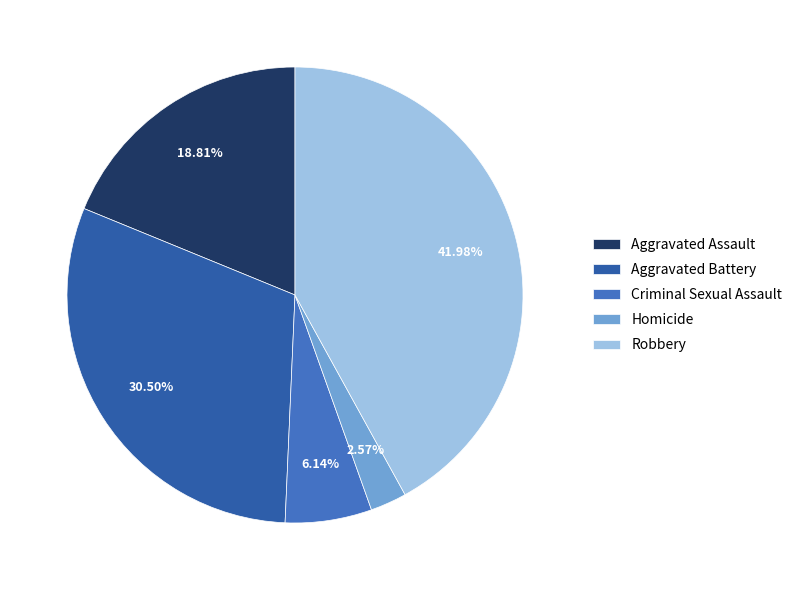

Which slice is the smallest?

Homicide